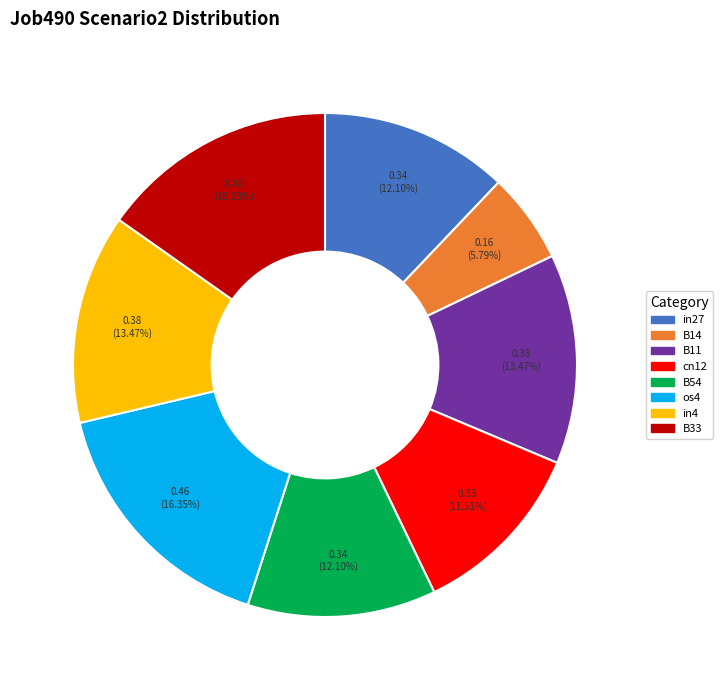

Which has a higher value, B11 or os4?

os4